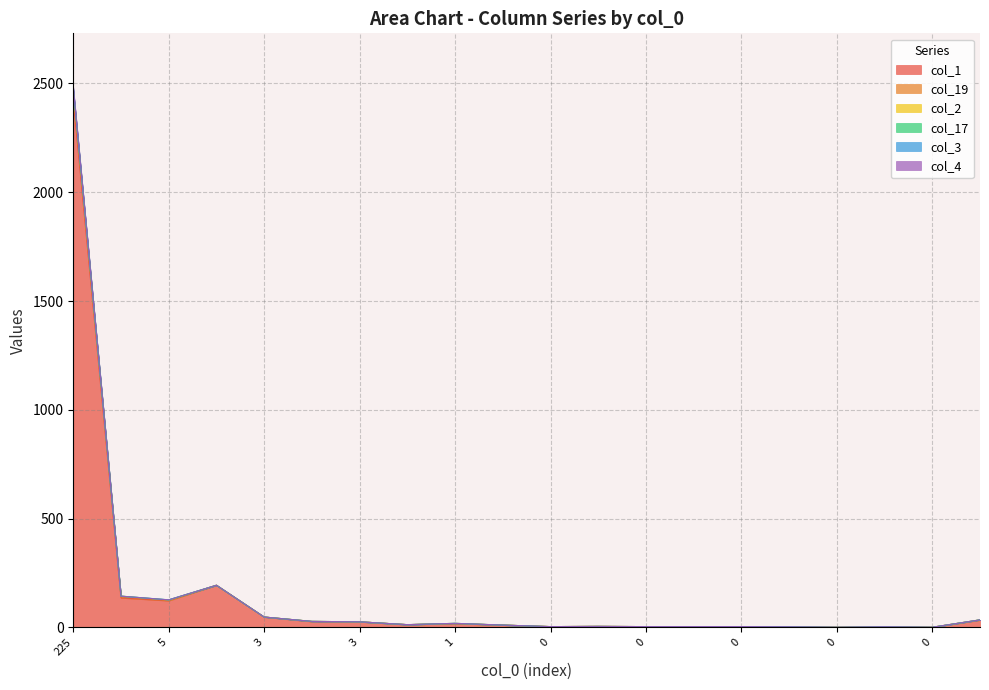

Reading left to right, what are all the values shown in this chart?

col_1: 2426	136	123	194	48	27	26	13	18	11	4	5	4	4	4	3	1	3	1	34
col_19: 31	6	2	0	0	1	0	0	0	0	0	0	0	0	0	0	0	0	0	1
col_2: 11	2	1	0	0	0	0	0	1	0	0	0	0	0	0	0	0	0	0	0
col_17: 5	0	1	0	0	0	0	0	0	0	0	0	0	0	0	0	0	0	0	0
col_3: 3	0	0	0	0	0	0	0	0	0	0	0	0	0	0	0	0	0	0	0
col_4: 6	0	0	0	0	0	0	0	0	0	0	0	0	0	0	0	0	0	0	0